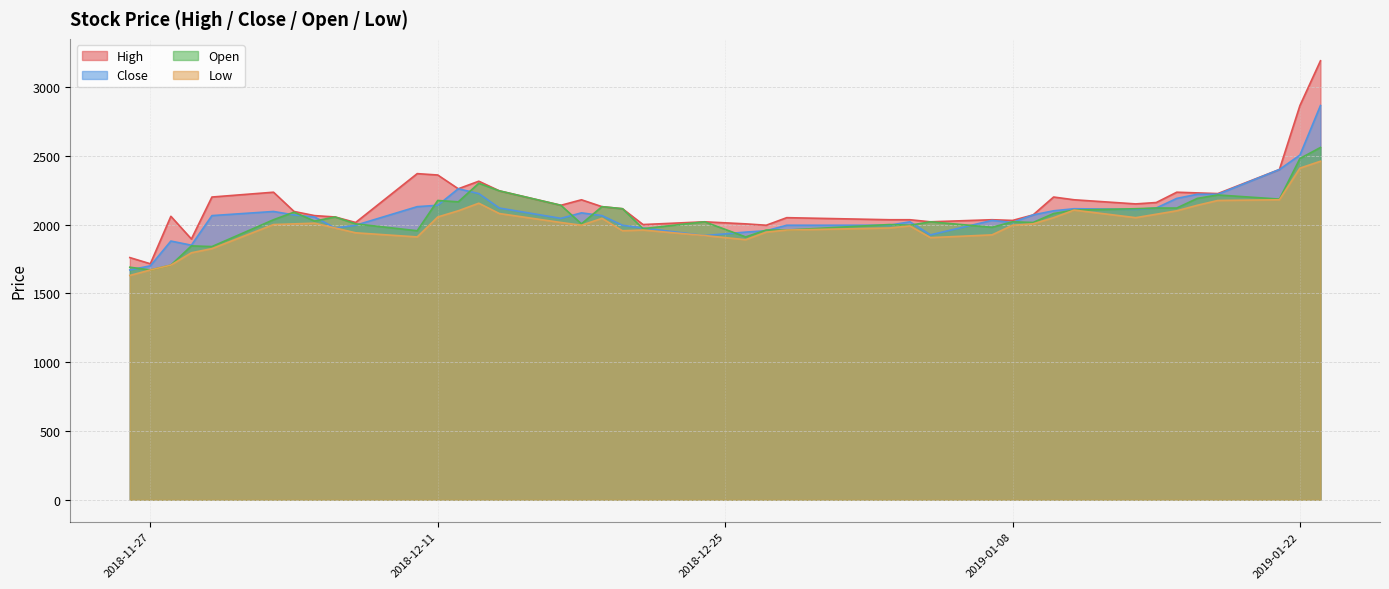

What is the total value across all series at 2019-01-18?

8835